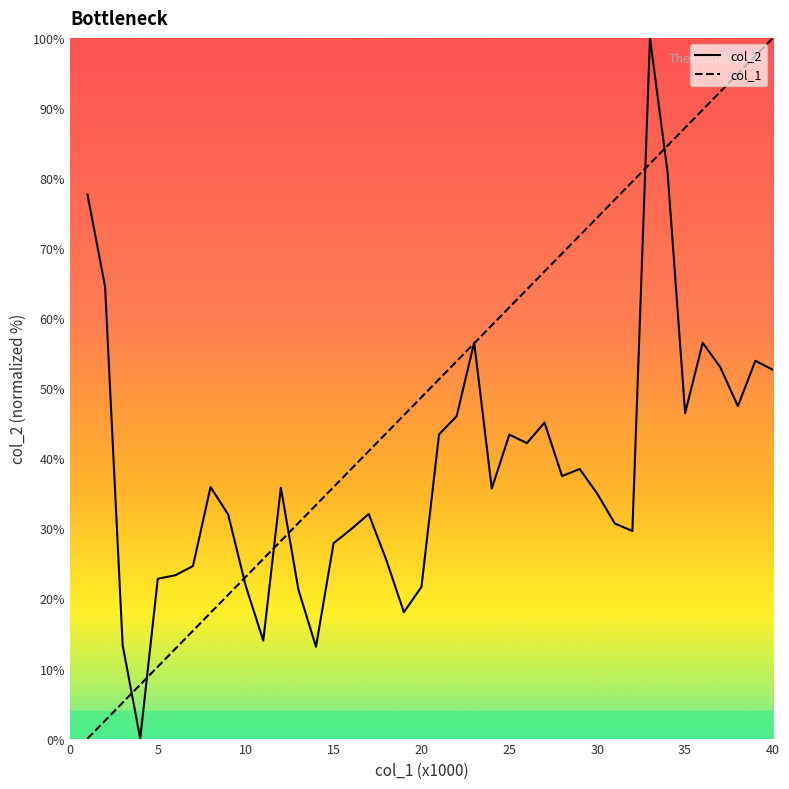

List the series in order of their overall mean, highest first.

col_1, col_2